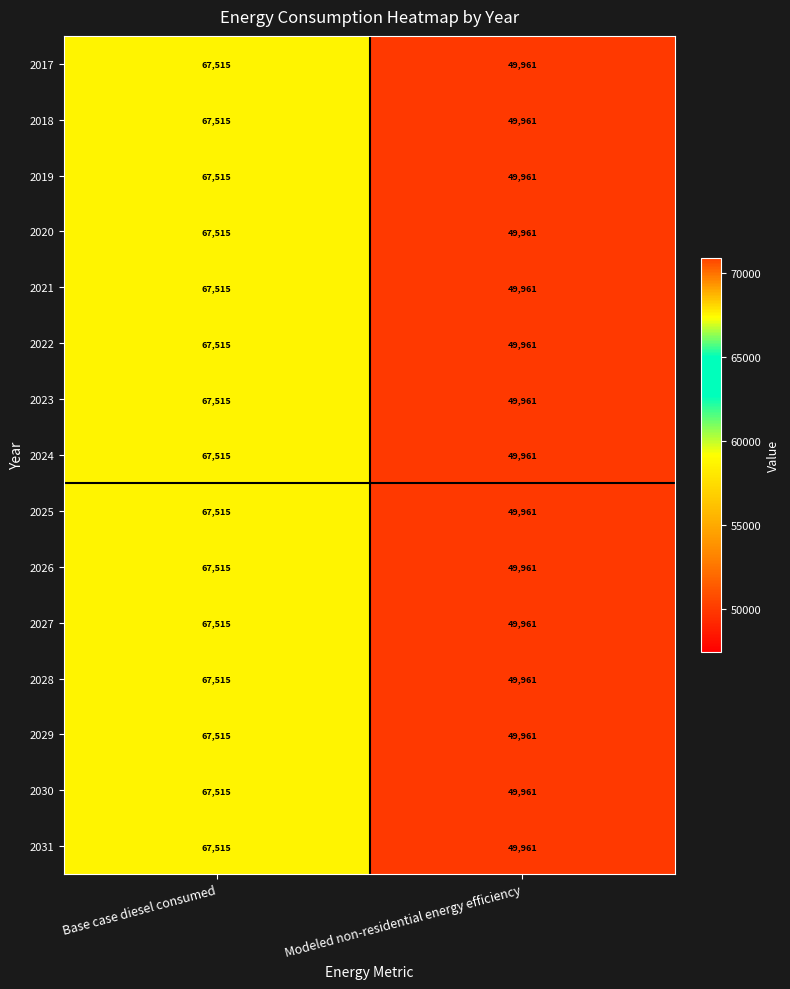

What is the smallest value displayed?

49961